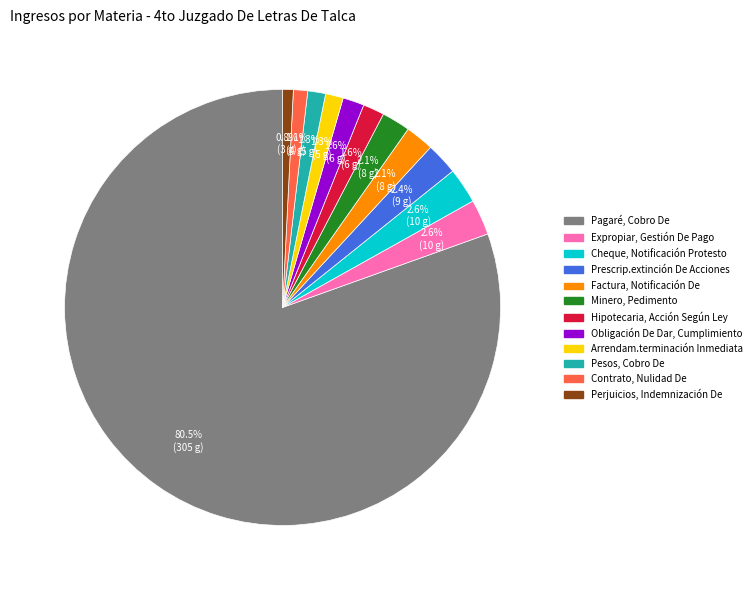

Does Pesos, Cobro De represent more than half of the total?

No